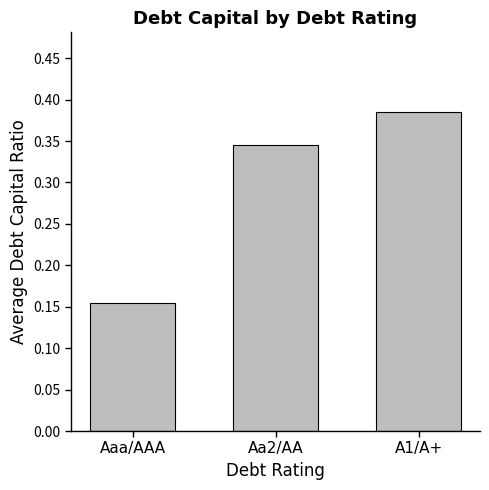

What is the sum of all values?

0.9